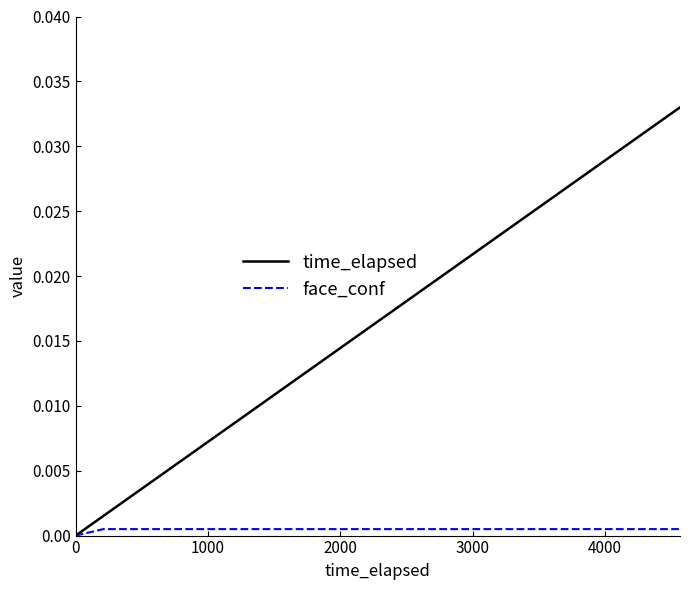

Which series has the widest spread of values?

time_elapsed